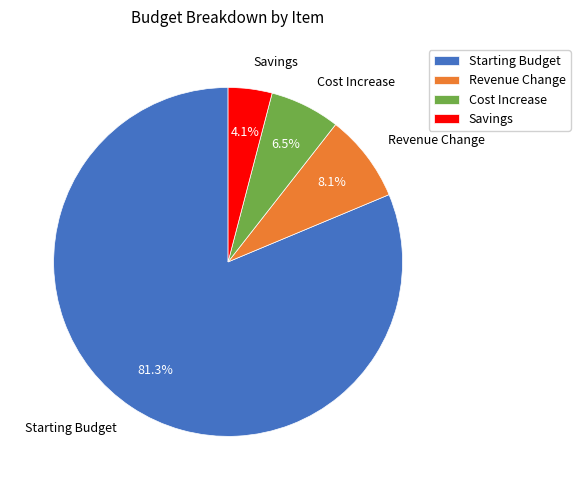

True or false: Revenue Change accounts for 1% of the total.

False